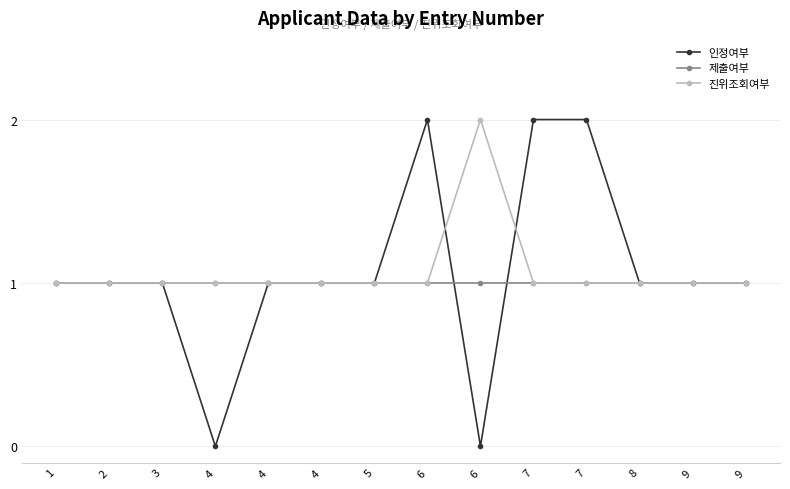

At which category is the sum across all series the highest?

6